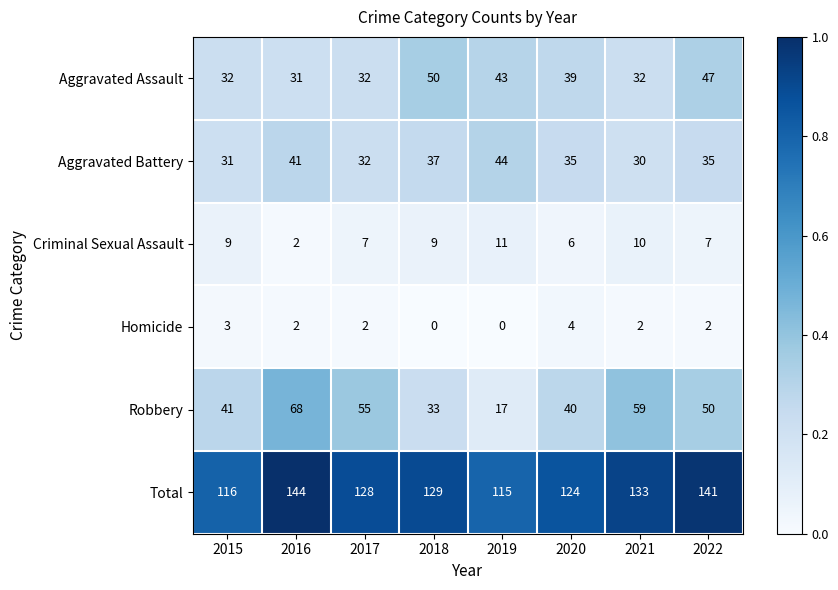

Is it true that Total equals 124 at 2020?

True